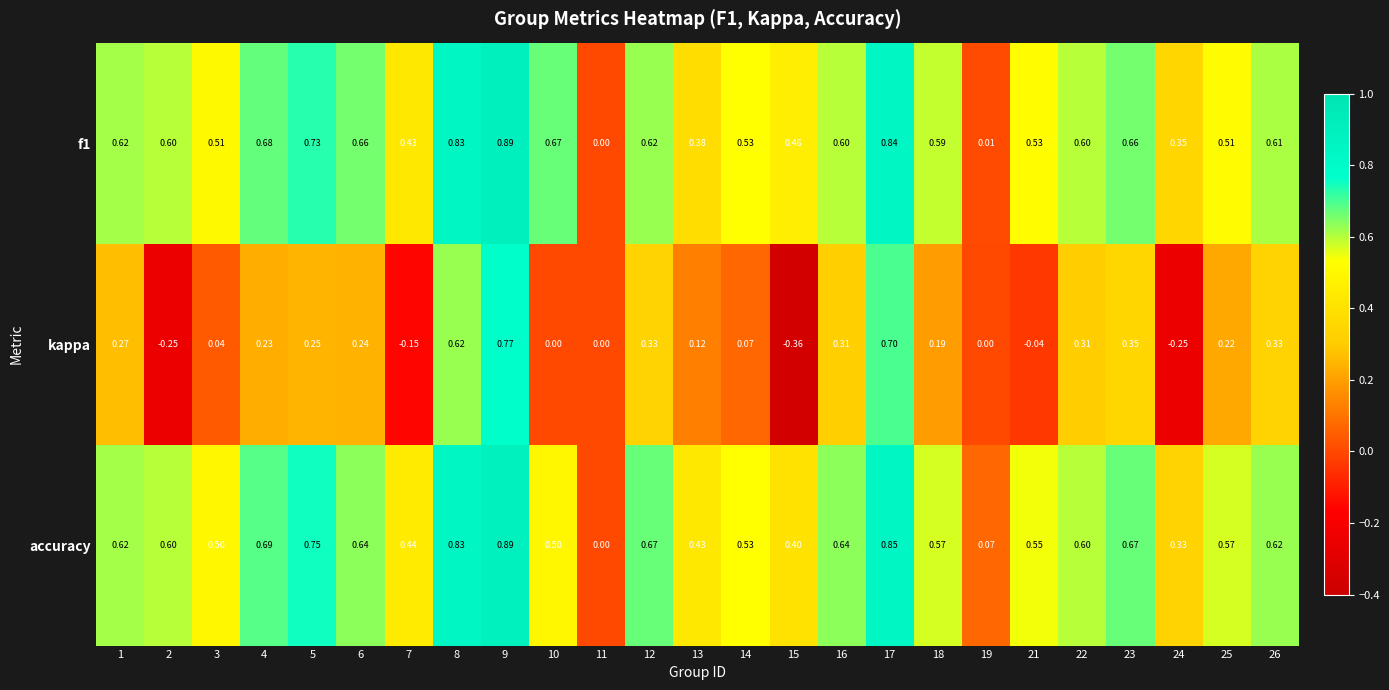

Which series has the widest spread of values?

kappa